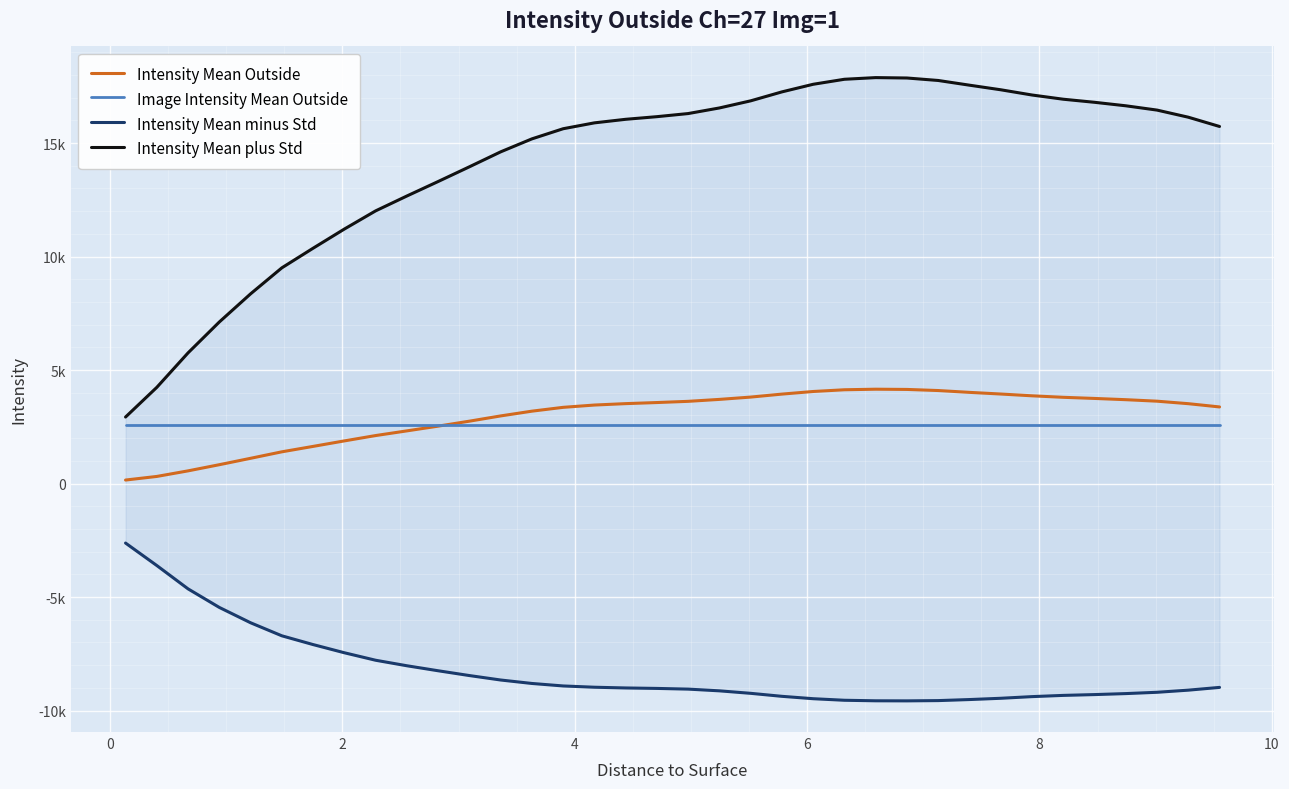

What are all the series names shown in the legend?

Intensity Mean Outside, Image Intensity Mean Outside, Intensity Mean minus Std, Intensity Mean plus Std